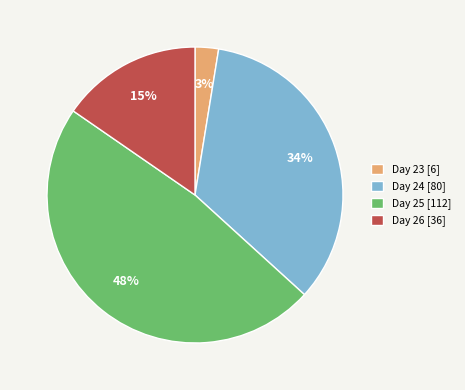

The Day 24 [80] slice represents 48% of the pie. True or false?

False